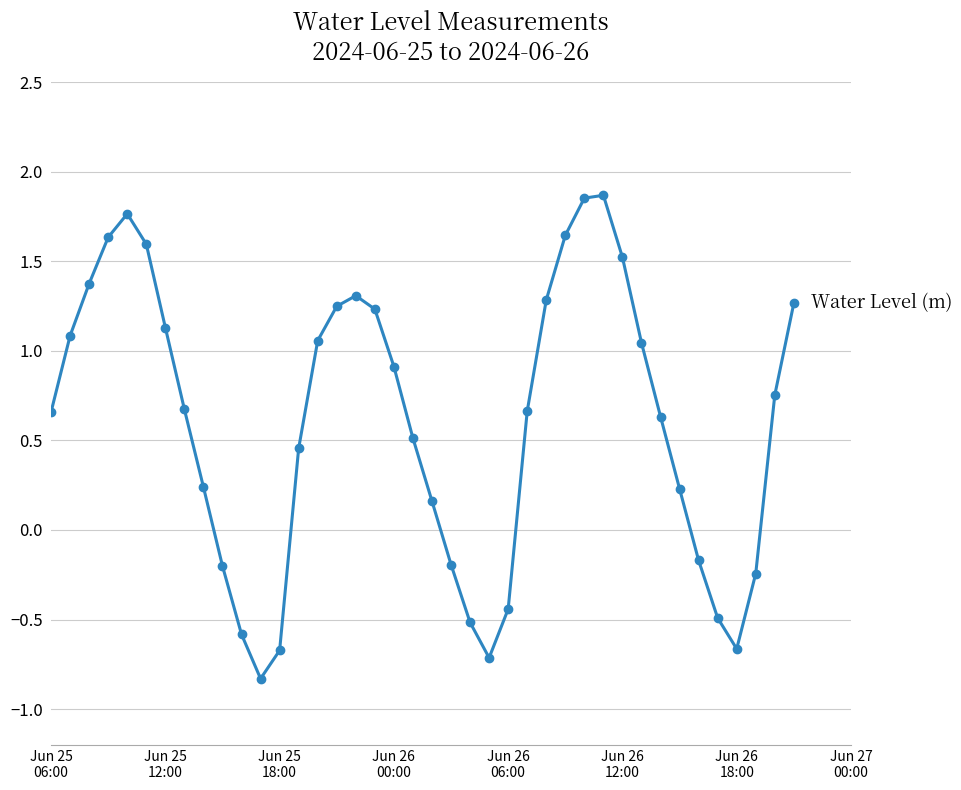

What is the sum of all values?

24.1